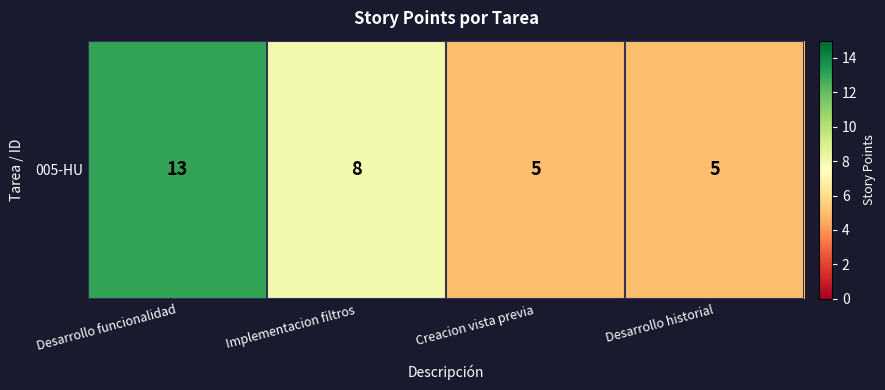

Reading left to right, transcribe all the data shown in this chart.

Desarrollo funcionalidad=13	Implementacion filtros=8	Creacion vista previa=5	Desarrollo historial=5